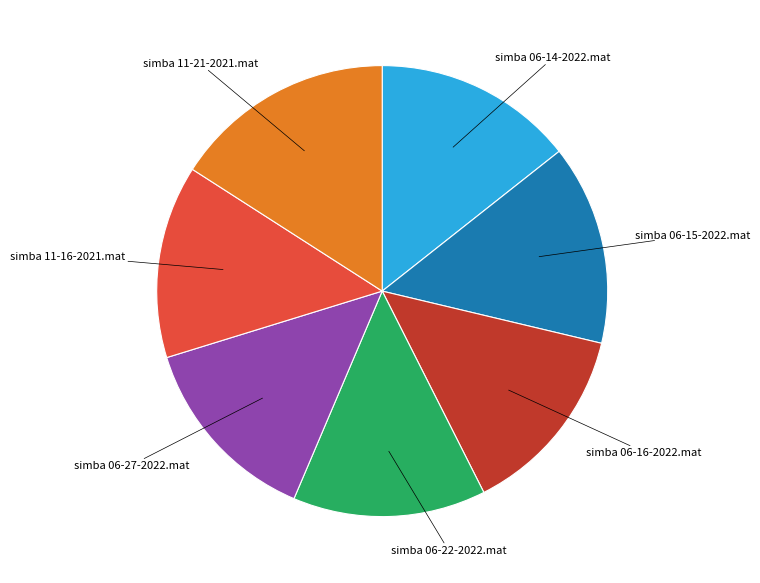

What is the ratio of the value at simba 06-15-2022.mat to the value at simba 06-14-2022.mat?

1.0